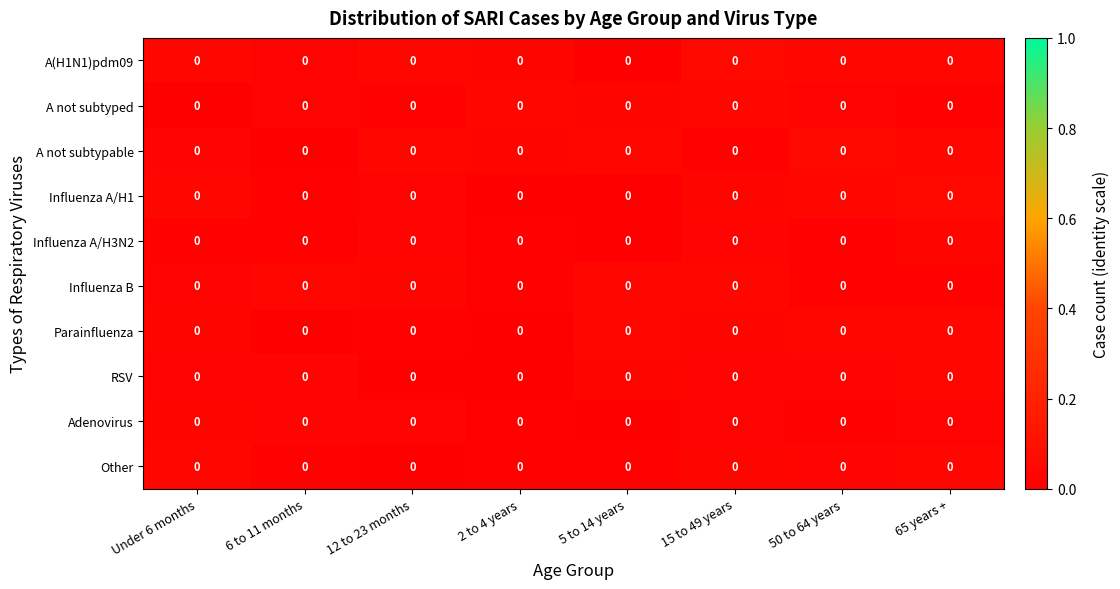

Rank the series at 15 to 49 years from highest to lowest value.

A(H1N1)pdm09, A not subtyped, Influenza B, Influenza A/H1, Parainfluenza, Other, Influenza A/H3N2, RSV, Adenovirus, A not subtypable